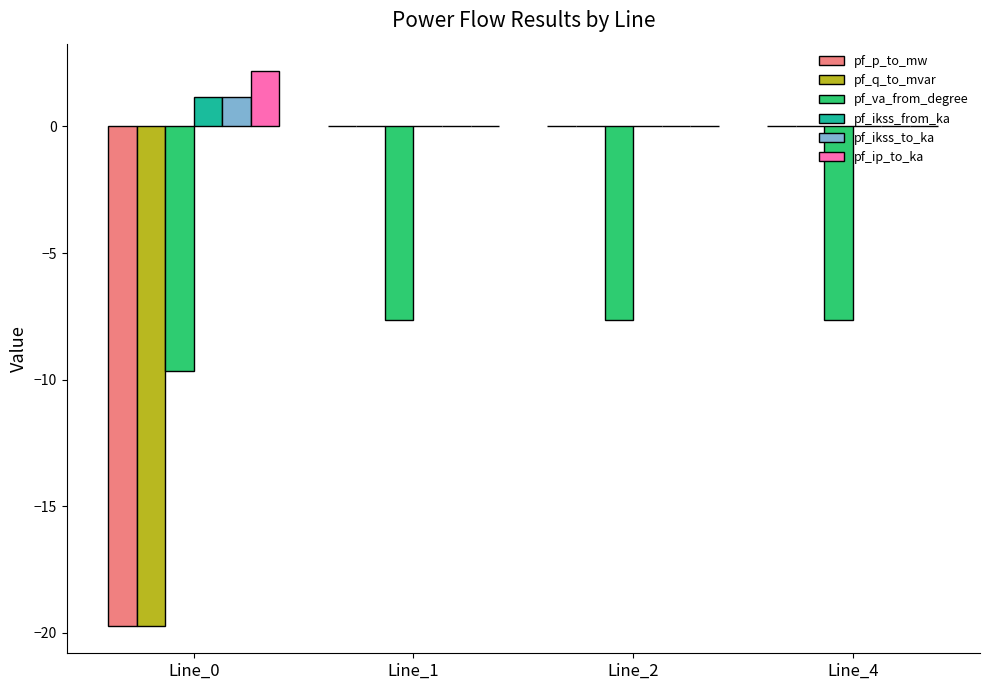

Is the value of pf_q_to_mvar at Line_2 greater than the value of pf_va_from_degree at Line_4?

Yes